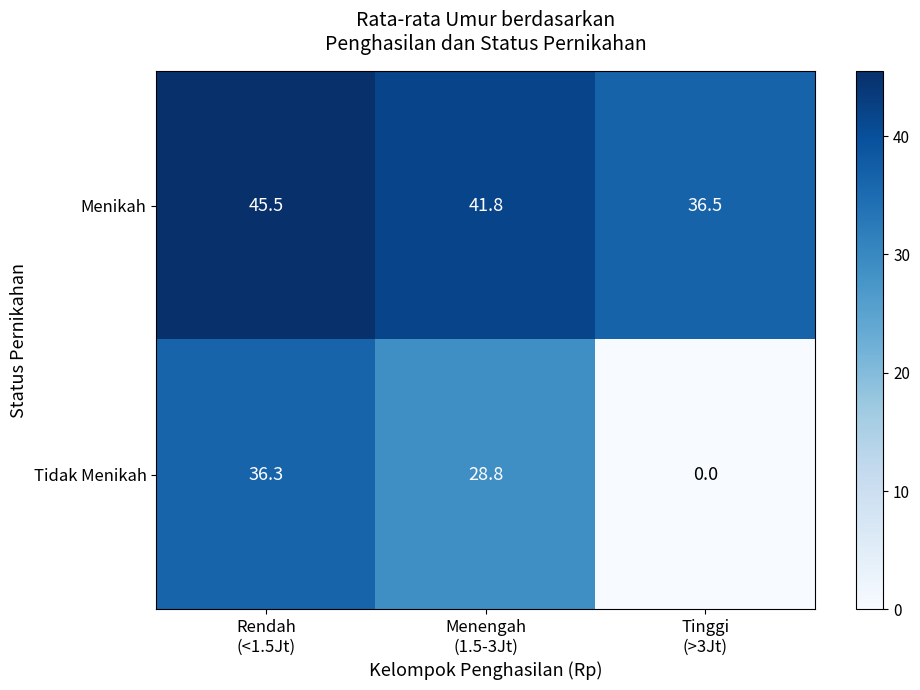

What is the lowest value of the Menikah series?

36.5